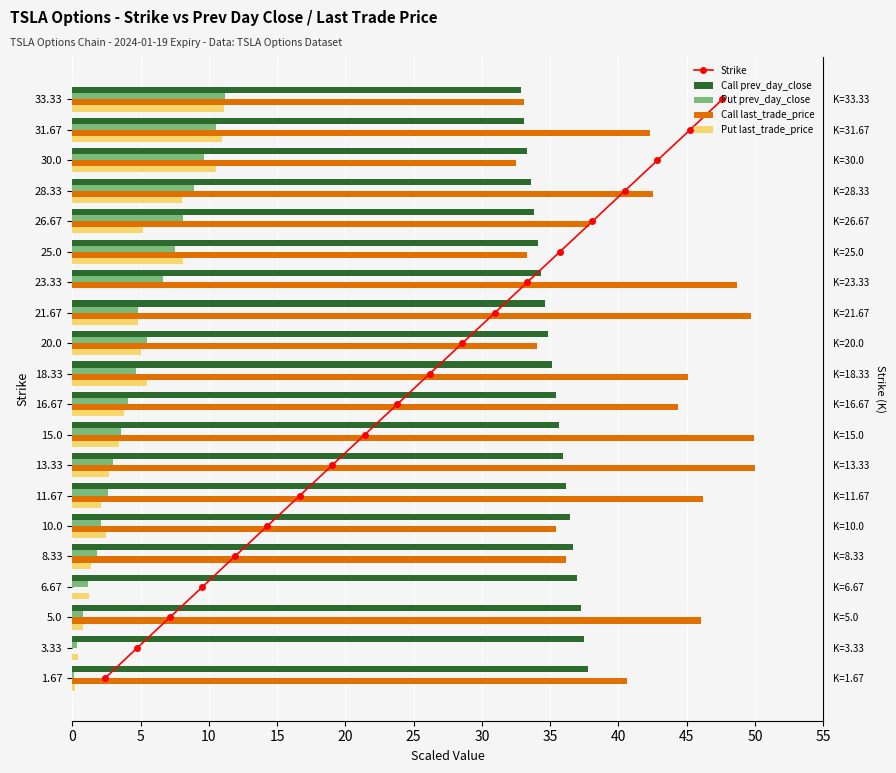

Are the bars grouped side by side (vs. stacked)?

Yes